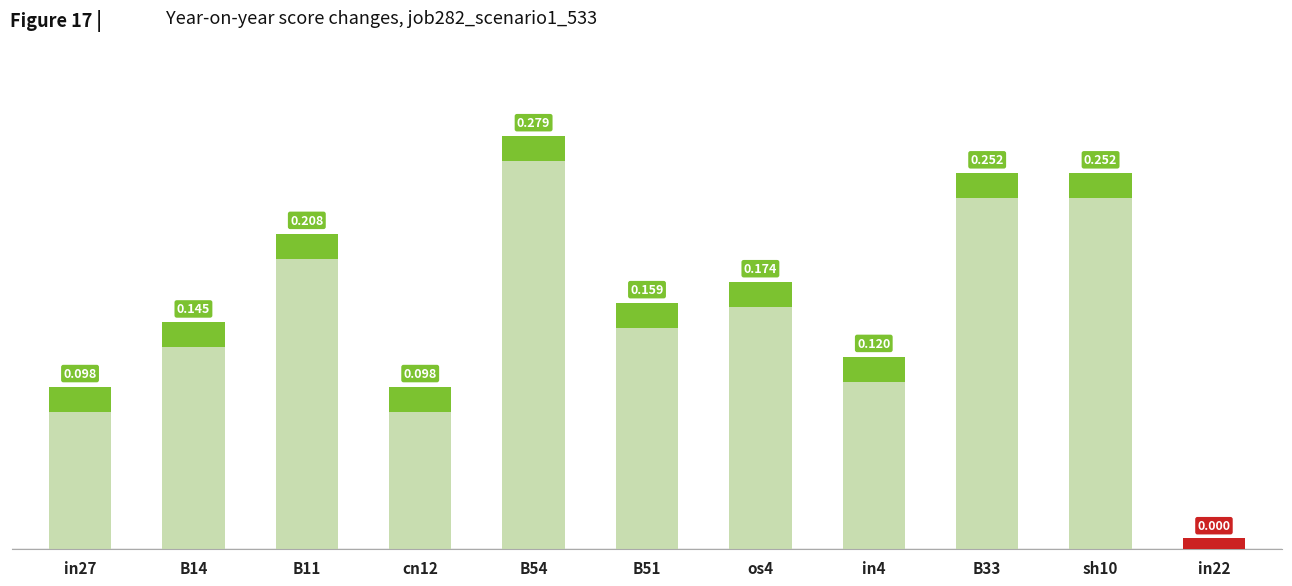

What is the sum of the values at B51 and in22?

0.2